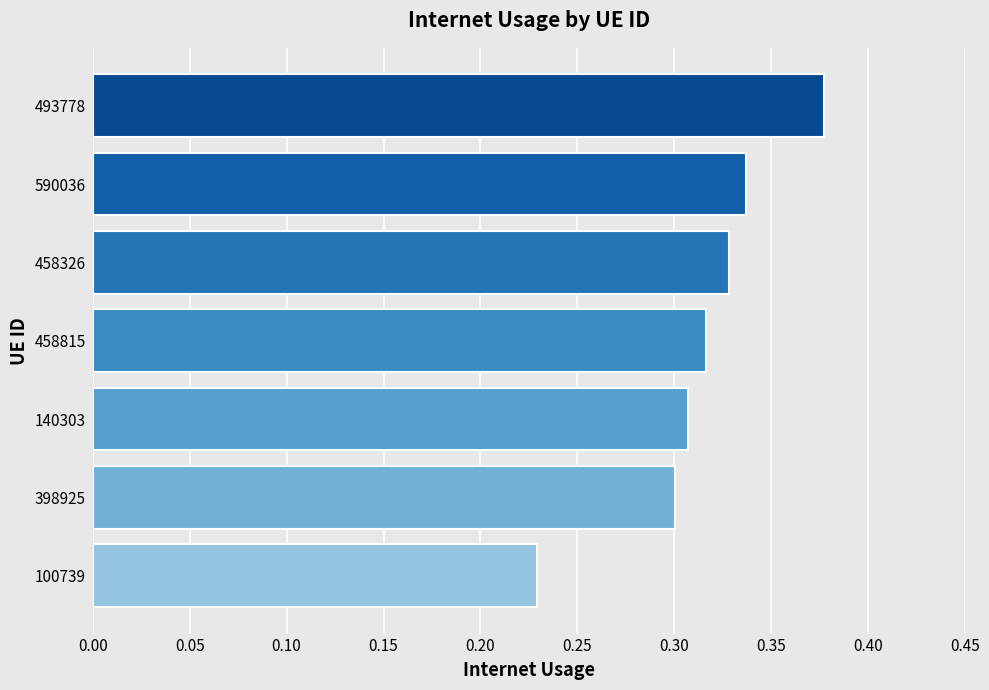

At which category does the chart reach its peak across all series?

493778